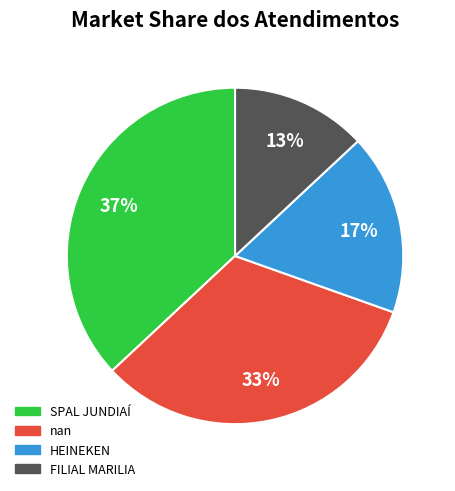

To the nearest percent, what portion does HEINEKEN represent?

17%